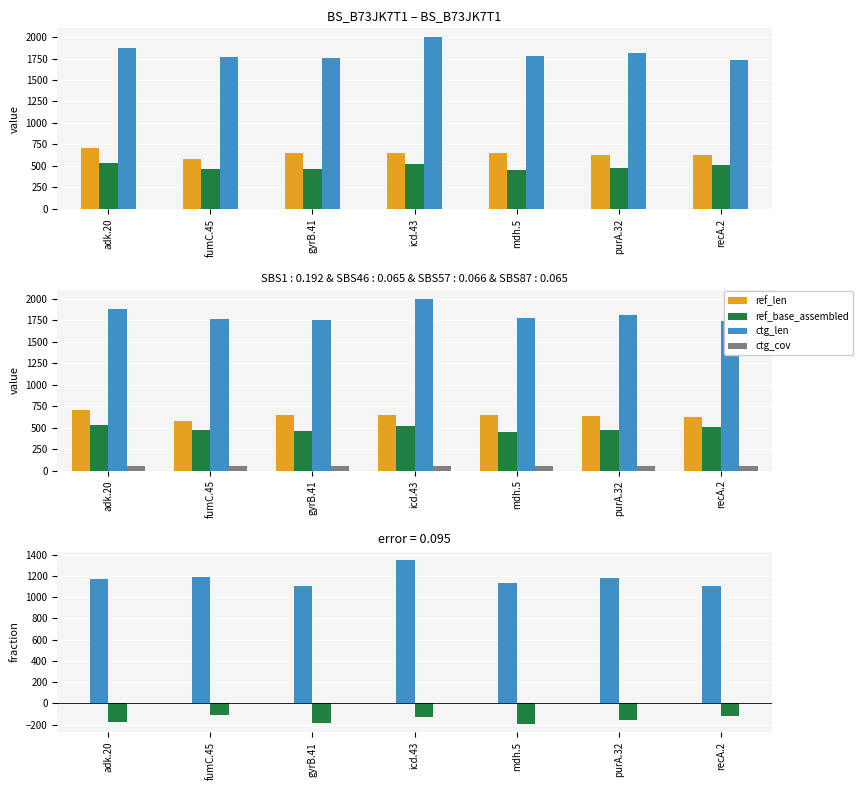

What is the sum of all ctg_len − ref_len values?

8233.0